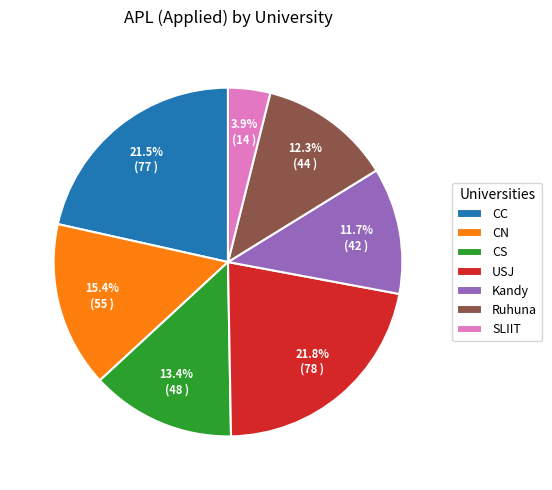

To the nearest percent, what percentage of the pie is CS?

13%